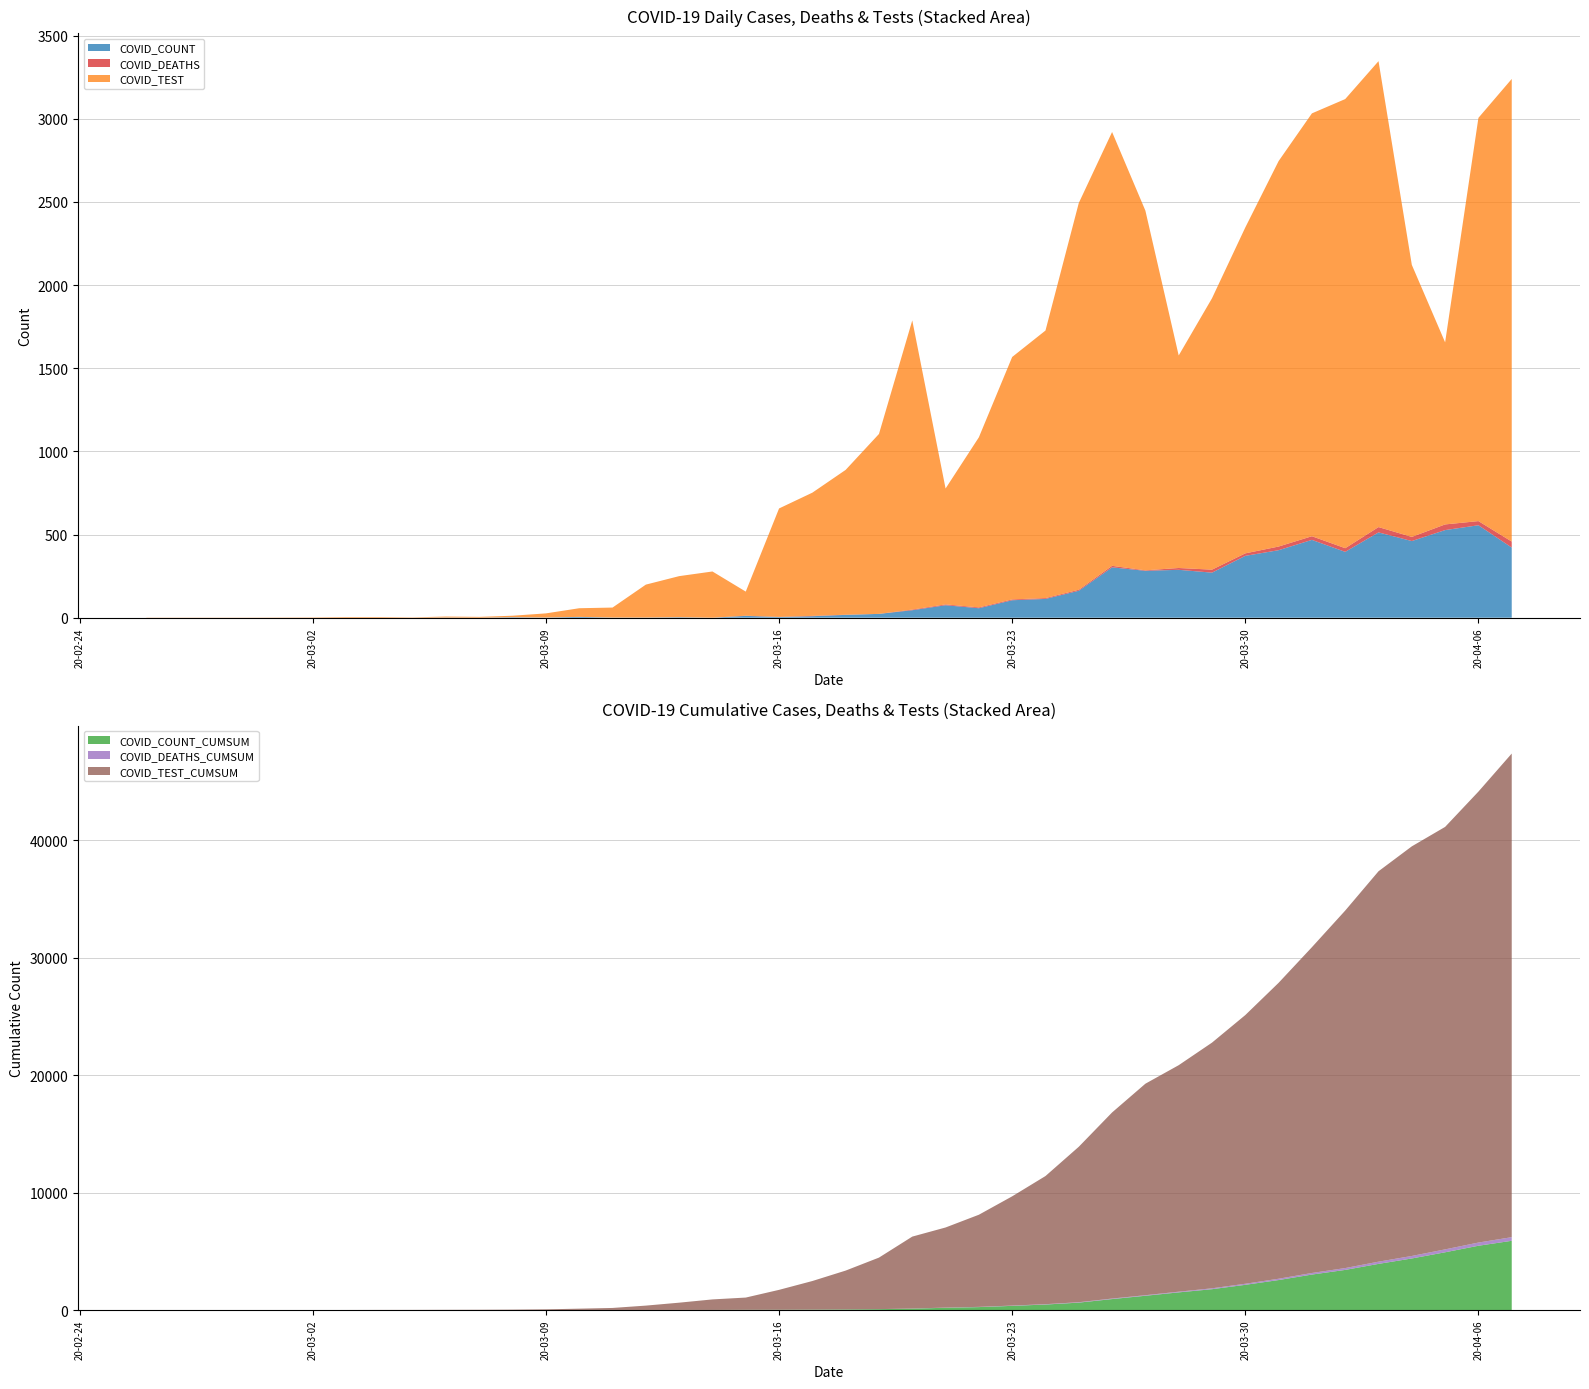

Reading left to right, extract all data points from this chart.

COVID_COUNT: 2020-02-26=0	2020-02-27=0	2020-02-29=0	2020-03-02=0	2020-03-03=0	2020-03-04=0	2020-03-05=0	2020-03-06=1	2020-03-07=0	2020-03-08=3	2020-03-09=1	2020-03-10=5	2020-03-11=1	2020-03-12=1	2020-03-13=3	2020-03-14=0	2020-03-15=11	2020-03-16=4	2020-03-17=9	2020-03-18=17	2020-03-19=23	2020-03-20=45	2020-03-21=75	2020-03-22=57	2020-03-23=105	2020-03-24=113	2020-03-25=162	2020-03-26=303	2020-03-27=282	2020-03-28=288	2020-03-29=271	2020-03-30=372	2020-03-31=406	2020-04-01=468	2020-04-02=396	2020-04-03=513	2020-04-04=461	2020-04-05=527	2020-04-06=556	2020-04-07=422
COVID_DEATHS: 2020-02-26=0	2020-02-27=0	2020-02-29=0	2020-03-02=0	2020-03-03=0	2020-03-04=0	2020-03-05=0	2020-03-06=0	2020-03-07=0	2020-03-08=0	2020-03-09=0	2020-03-10=0	2020-03-11=0	2020-03-12=0	2020-03-13=0	2020-03-14=0	2020-03-15=1	2020-03-16=1	2020-03-17=2	2020-03-18=1	2020-03-19=0	2020-03-20=4	2020-03-21=5	2020-03-22=5	2020-03-23=5	2020-03-24=5	2020-03-25=6	2020-03-26=9	2020-03-27=3	2020-03-28=11	2020-03-29=18	2020-03-30=15	2020-03-31=22	2020-04-01=22	2020-04-02=22	2020-04-03=32	2020-04-04=25	2020-04-05=34	2020-04-06=25	2020-04-07=36
COVID_TEST: 2020-02-26=1	2020-02-27=1	2020-02-29=1	2020-03-02=2	2020-03-03=4	2020-03-04=4	2020-03-05=2	2020-03-06=6	2020-03-07=5	2020-03-08=9	2020-03-09=25	2020-03-10=52	2020-03-11=60	2020-03-12=198	2020-03-13=247	2020-03-14=278	2020-03-15=145	2020-03-16=652	2020-03-17=741	2020-03-18=871	2020-03-19=1082	2020-03-20=1739	2020-03-21=697	2020-03-22=1023	2020-03-23=1458	2020-03-24=1609	2020-03-25=2326	2020-03-26=2609	2020-03-27=2163	2020-03-28=1278	2020-03-29=1632	2020-03-30=1960	2020-03-31=2318	2020-04-01=2543	2020-04-02=2701	2020-04-03=2802	2020-04-04=1636	2020-04-05=1095	2020-04-06=2425	2020-04-07=2782
COVID_COUNT_CUMSUM: 2020-02-26=0	2020-02-27=0	2020-02-29=0	2020-03-02=0	2020-03-03=0	2020-03-04=0	2020-03-05=0	2020-03-06=1	2020-03-07=1	2020-03-08=4	2020-03-09=5	2020-03-10=10	2020-03-11=11	2020-03-12=12	2020-03-13=15	2020-03-14=15	2020-03-15=26	2020-03-16=30	2020-03-17=39	2020-03-18=56	2020-03-19=79	2020-03-20=124	2020-03-21=199	2020-03-22=256	2020-03-23=361	2020-03-24=474	2020-03-25=636	2020-03-26=939	2020-03-27=1221	2020-03-28=1509	2020-03-29=1780	2020-03-30=2152	2020-03-31=2558	2020-04-01=3026	2020-04-02=3422	2020-04-03=3935	2020-04-04=4396	2020-04-05=4923	2020-04-06=5479	2020-04-07=5901
COVID_DEATHS_CUMSUM: 2020-02-26=0	2020-02-27=0	2020-02-29=0	2020-03-02=0	2020-03-03=0	2020-03-04=0	2020-03-05=0	2020-03-06=0	2020-03-07=0	2020-03-08=0	2020-03-09=0	2020-03-10=0	2020-03-11=0	2020-03-12=0	2020-03-13=0	2020-03-14=0	2020-03-15=1	2020-03-16=2	2020-03-17=4	2020-03-18=5	2020-03-19=5	2020-03-20=9	2020-03-21=14	2020-03-22=19	2020-03-23=24	2020-03-24=29	2020-03-25=35	2020-03-26=44	2020-03-27=47	2020-03-28=58	2020-03-29=76	2020-03-30=91	2020-03-31=113	2020-04-01=135	2020-04-02=157	2020-04-03=189	2020-04-04=214	2020-04-05=248	2020-04-06=273	2020-04-07=309
COVID_TEST_CUMSUM: 2020-02-26=1	2020-02-27=2	2020-02-29=3	2020-03-02=5	2020-03-03=9	2020-03-04=13	2020-03-05=15	2020-03-06=21	2020-03-07=26	2020-03-08=35	2020-03-09=60	2020-03-10=112	2020-03-11=172	2020-03-12=370	2020-03-13=617	2020-03-14=895	2020-03-15=1040	2020-03-16=1692	2020-03-17=2433	2020-03-18=3304	2020-03-19=4386	2020-03-20=6125	2020-03-21=6822	2020-03-22=7845	2020-03-23=9303	2020-03-24=10912	2020-03-25=13238	2020-03-26=15847	2020-03-27=18010	2020-03-28=19288	2020-03-29=20920	2020-03-30=22880	2020-03-31=25198	2020-04-01=27741	2020-04-02=30442	2020-04-03=33244	2020-04-04=34880	2020-04-05=35975	2020-04-06=38400	2020-04-07=41182